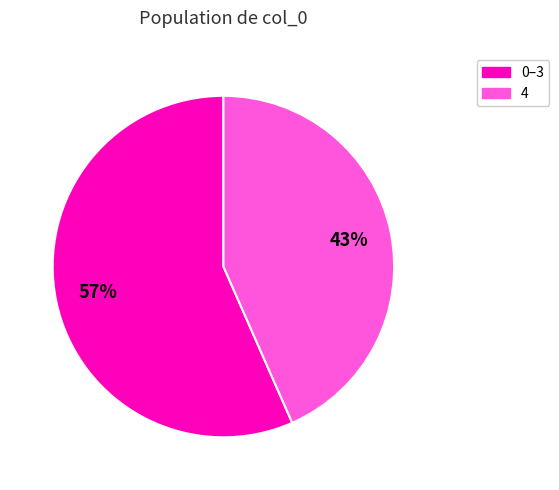

To the nearest percent, what is the average slice percentage?

50%